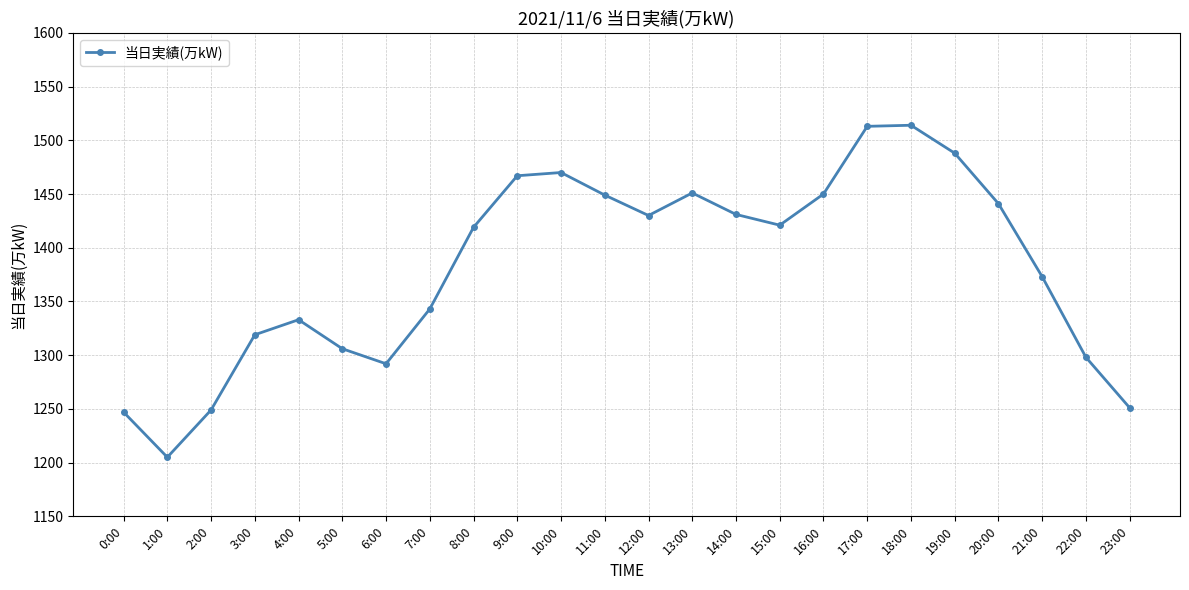

How many interior local peaks (higher than both neighbors) does the data have?

4